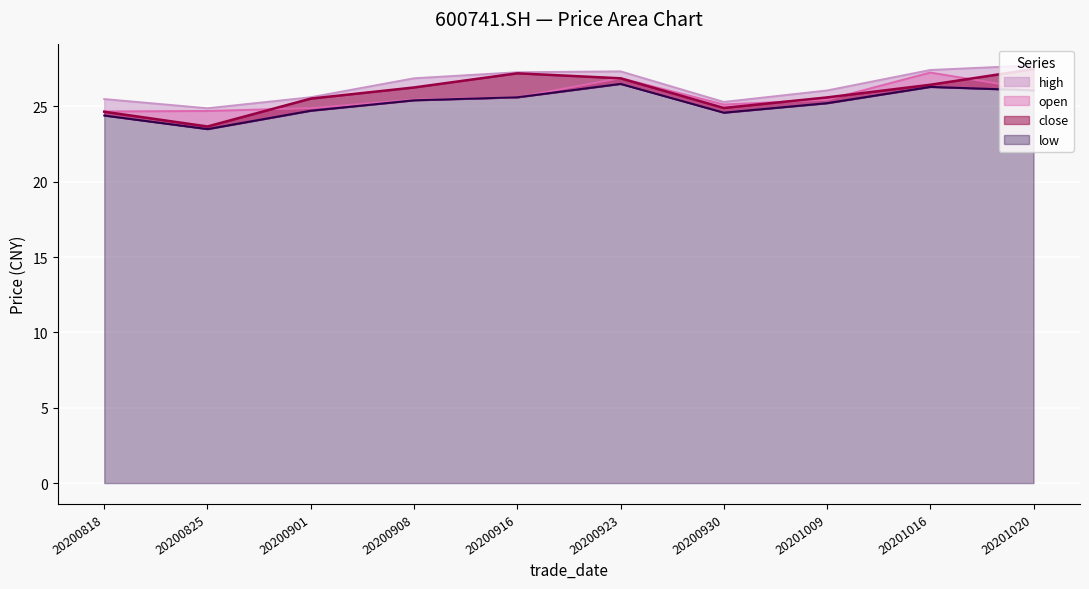

Which series has the largest range (max minus min)?

close